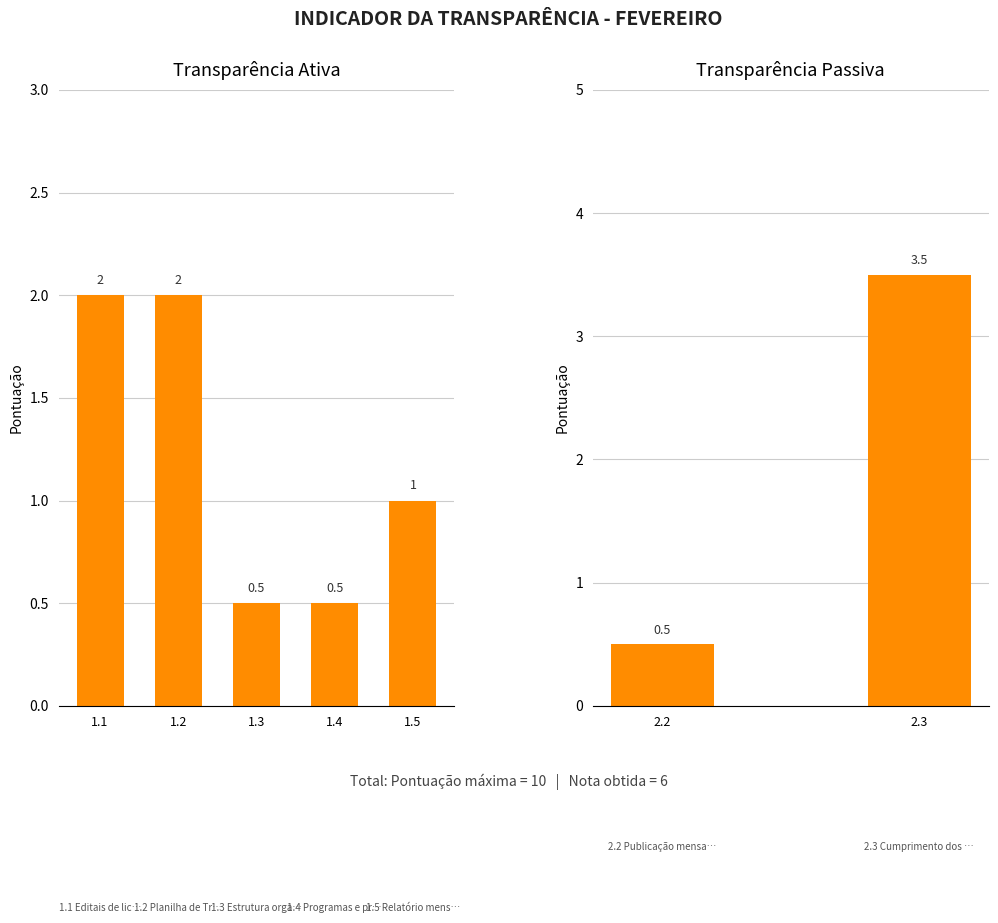

Count the number of categories in the chart.

5